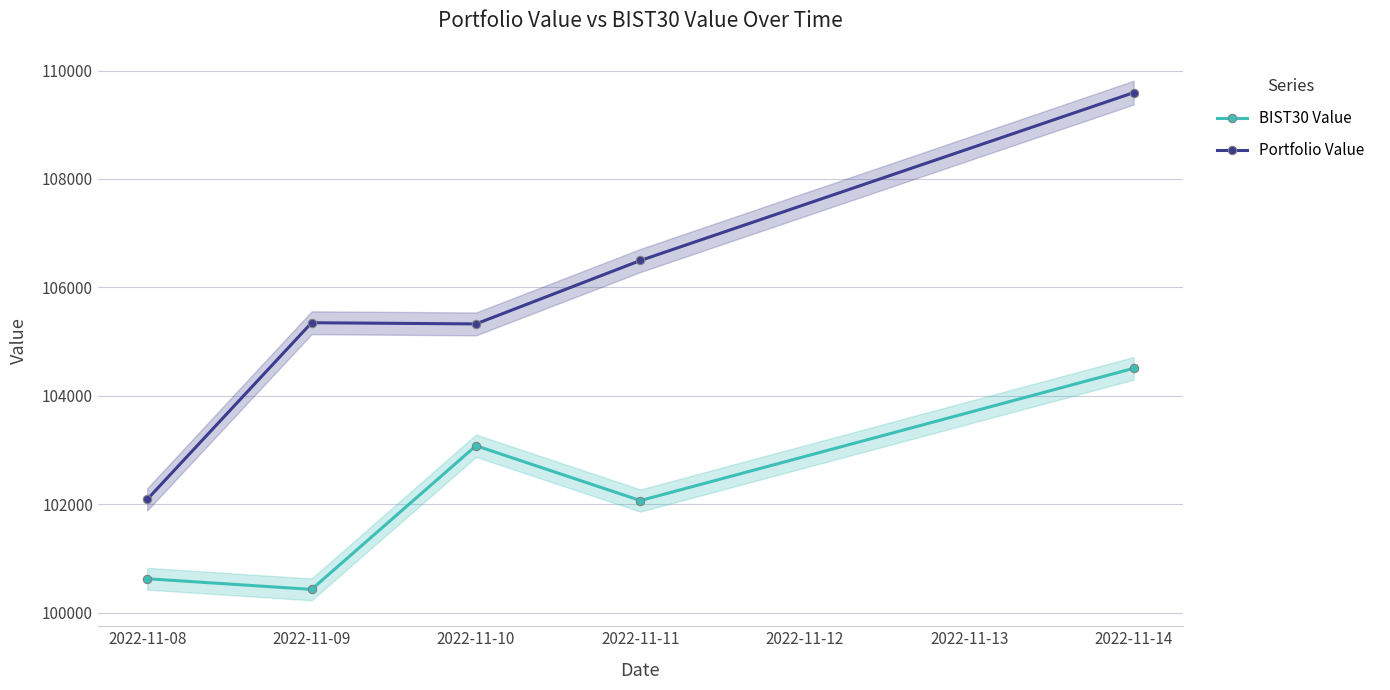

True or false: Portfolio Value and BIST30 Value cross at least once.

False